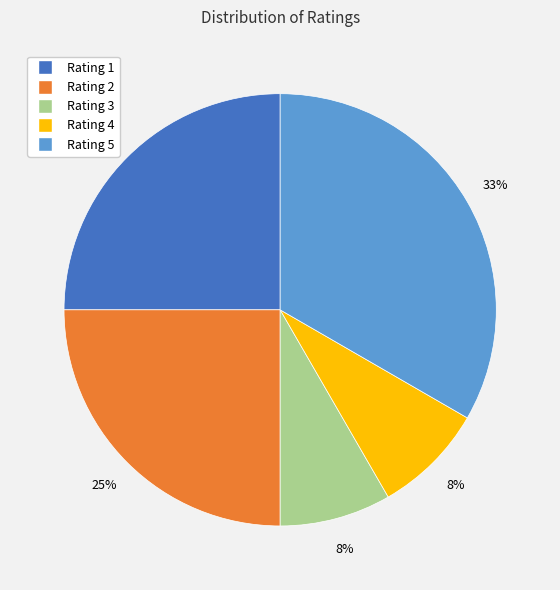

What is the largest slice in the pie chart?

Rating 5